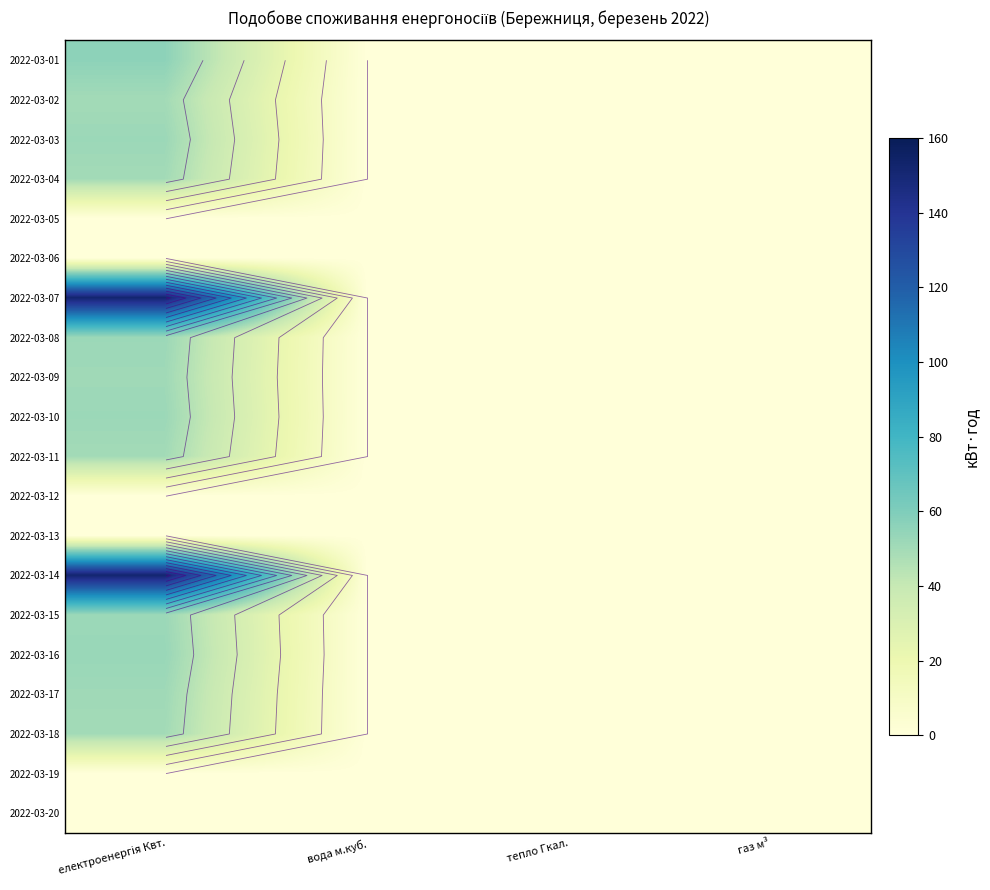

At how many categories does at least one series exceed 5?

1